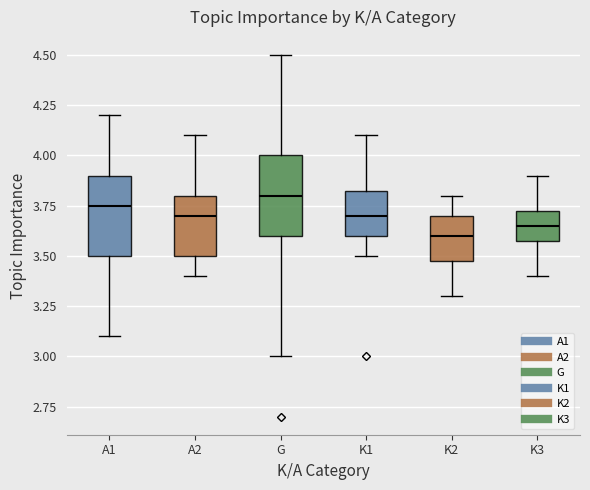

Reading left to right, transcribe this box plot: for each box, give where its median line is, the range the box spans, and where its two whiskers end, as read against the y-axis. The values are not printed on the chart, so give them approximately, as read against the axis.

A1: median 3.75, box 3.50 to 3.90, whiskers 3.10 to 4.20
A2: median 3.70, box 3.50 to 3.80, whiskers 3.40 to 4.10
G: median 3.80, box 3.60 to 4.00, whiskers 3.00 to 4.50
K1: median 3.70, box 3.60 to 3.85, whiskers 3.50 to 4.10
K2: median 3.60, box 3.50 to 3.70, whiskers 3.30 to 3.80
K3: median 3.65, box 3.60 to 3.75, whiskers 3.40 to 3.90